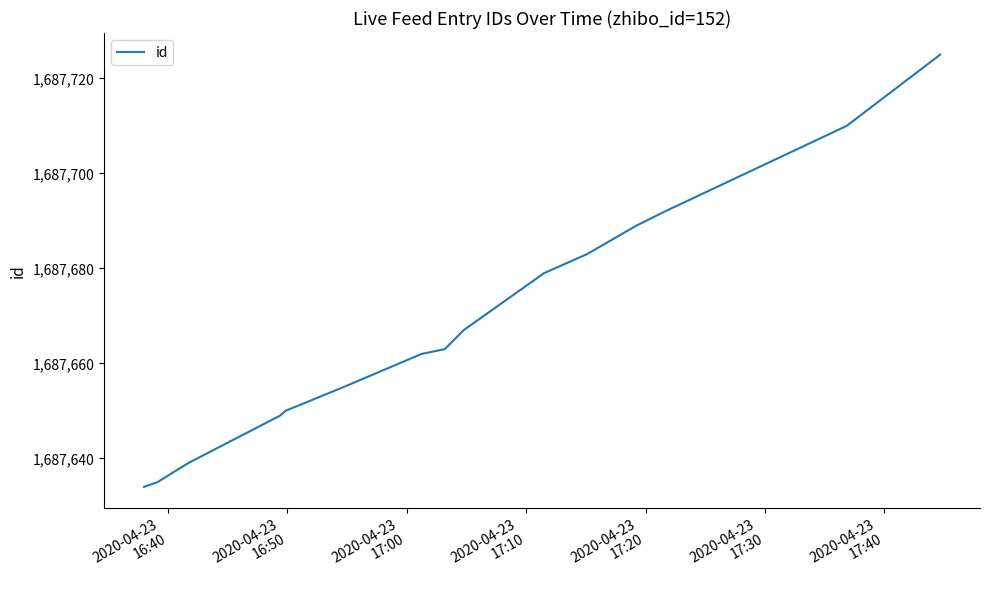

What is the difference between the maximum and minimum values?

91